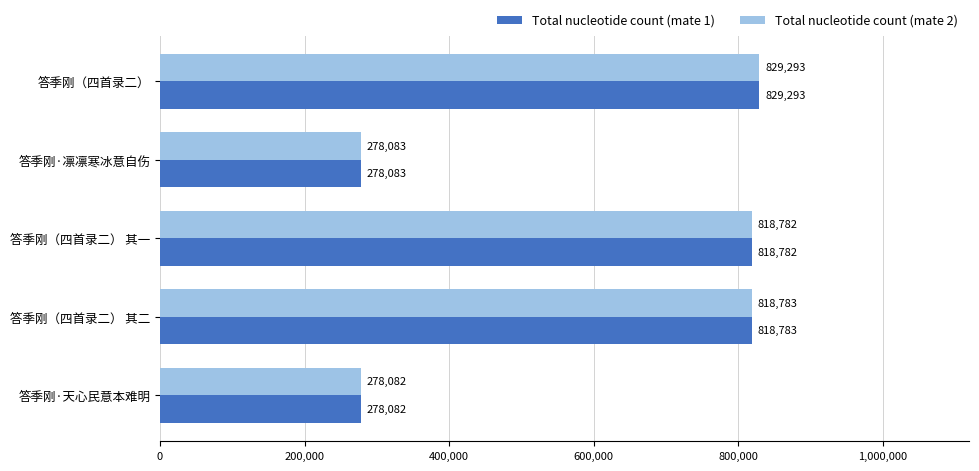

At how many categories does at least one series exceed 788081?

3